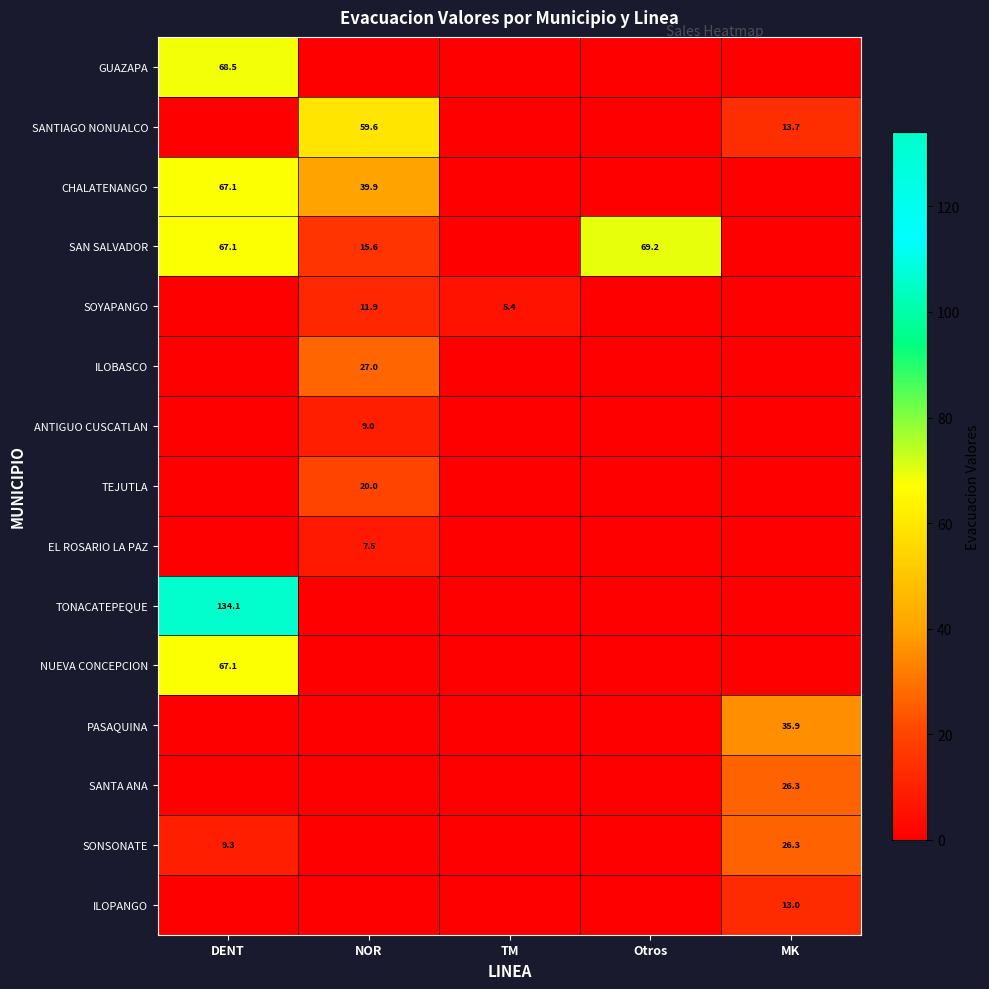

Is it true that SANTIAGO NONUALCO equals 59.6 at NOR?

True